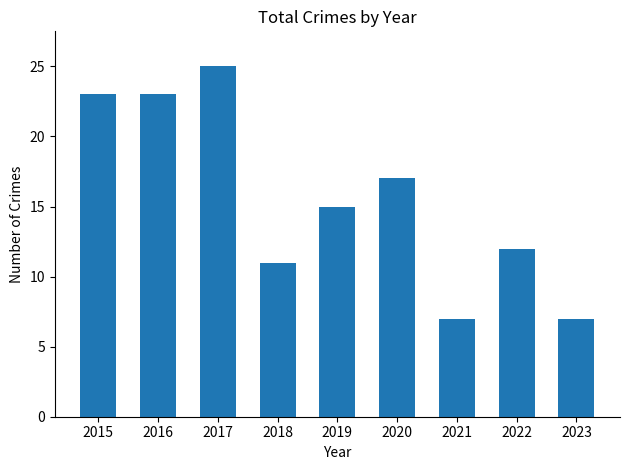

Count the number of data series in this chart.

1